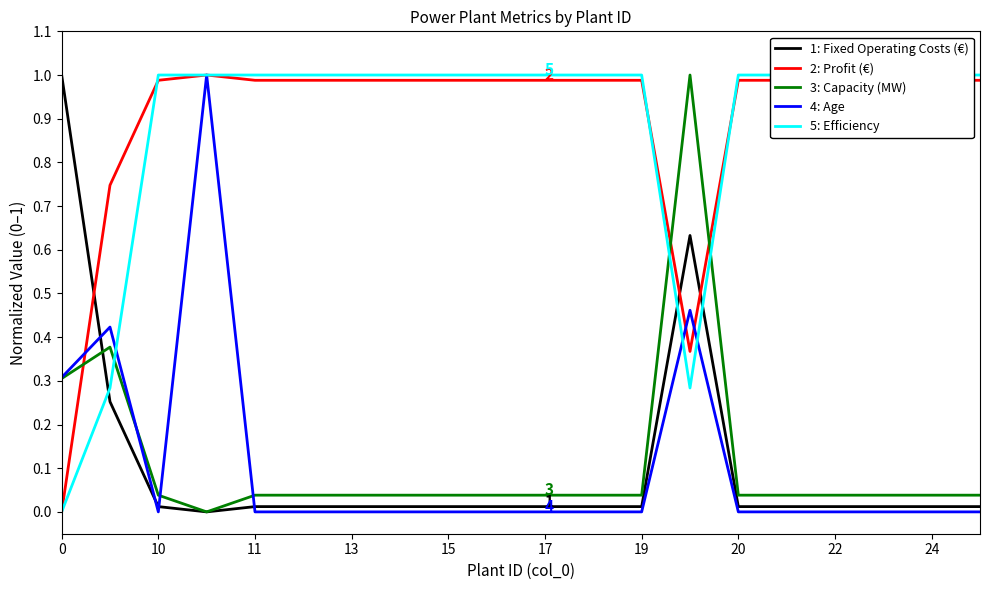

What is the difference between the Efficiency values at 18 and 13?

0.7